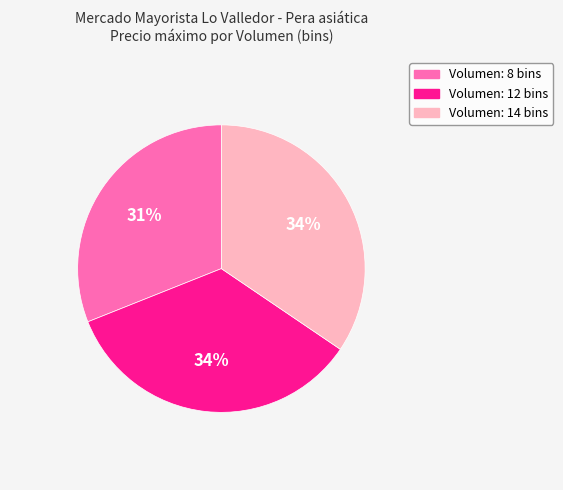

To the nearest percent, what is the difference between the largest and smallest slice percentages?

3%